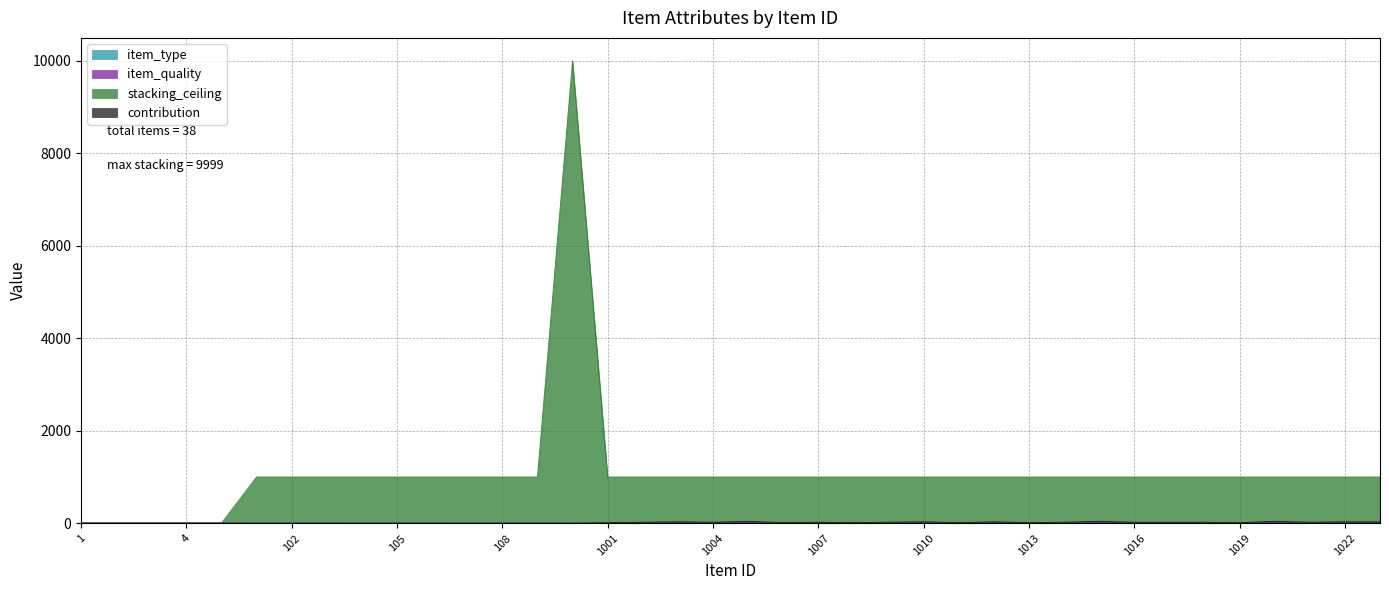

Between 1016 and 1005, which is larger?

1016